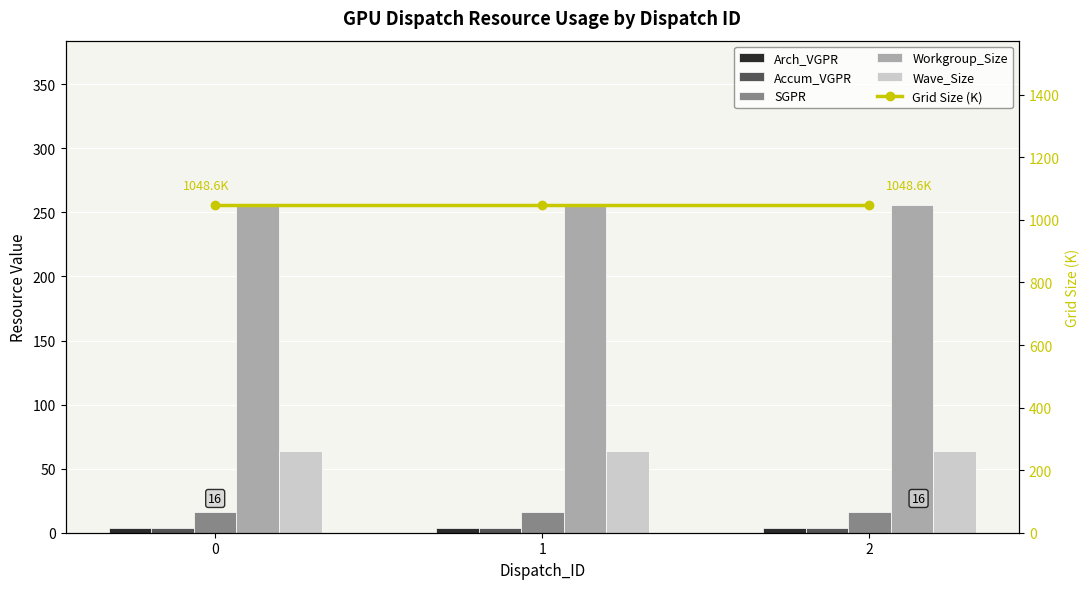

Rank the series by their maximum value, from lowest to highest.

Arch_VGPR, Accum_VGPR, SGPR, Wave_Size, Workgroup_Size, Grid Size (K)